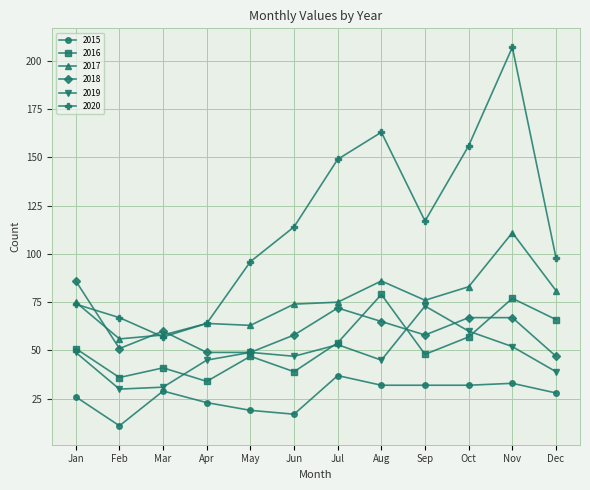

Reading left to right, transcribe all the data shown in this chart.

2015: 26	11	29	23	19	17	37	32	32	32	33	28
2016: 51	36	41	34	47	39	54	79	48	57	77	66
2017: 75	56	58	64	63	74	75	86	76	83	111	81
2018: 86	51	60	49	49	58	72	65	58	67	67	47
2019: 49	30	31	45	49	47	53	45	73	60	52	39
2020: 74	67	57	64	96	114	149	163	117	156	207	98